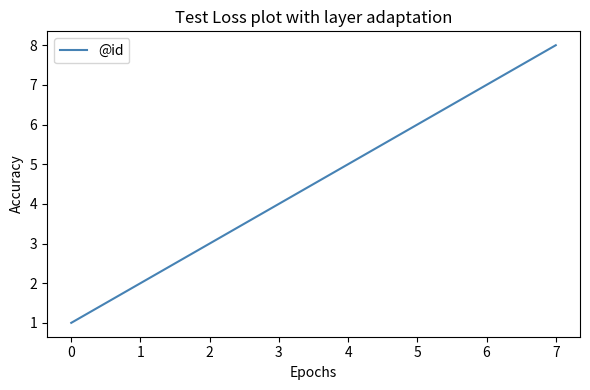

List the labels in order of value, smallest first.

0, 1, 2, 3, 4, 5, 6, 7